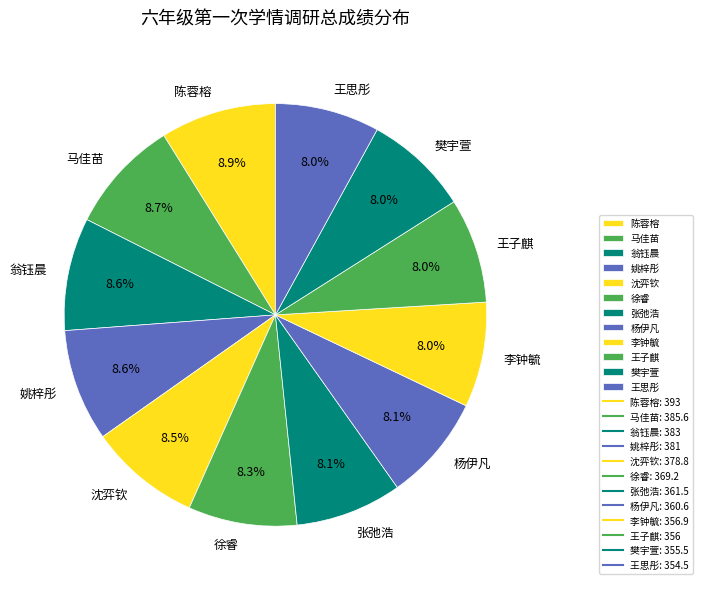

Is the sum of 杨伊凡 and 王思彤 greater than half?

No